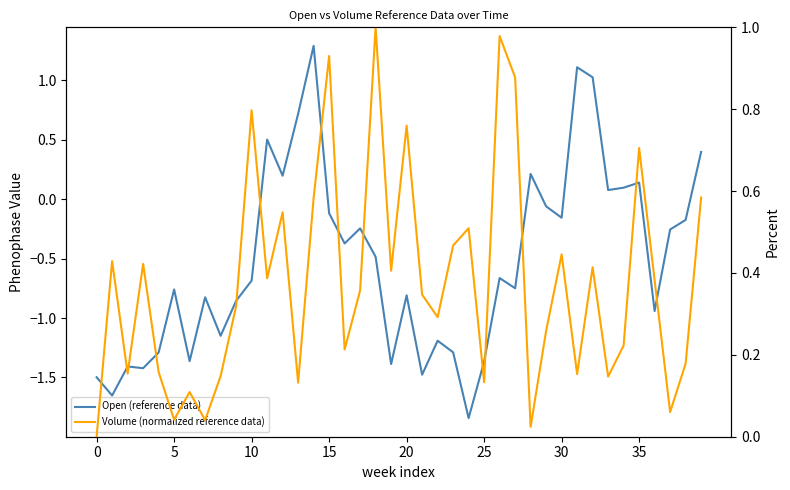

What are all the series names shown in the legend?

Open (reference data), Volume (normalized reference data)